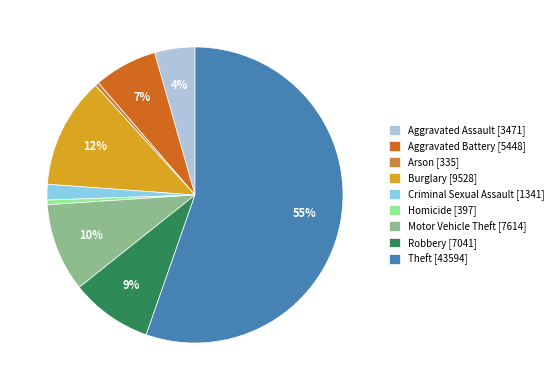

Which has a higher value, Motor Vehicle Theft or Criminal Sexual Assault?

Motor Vehicle Theft